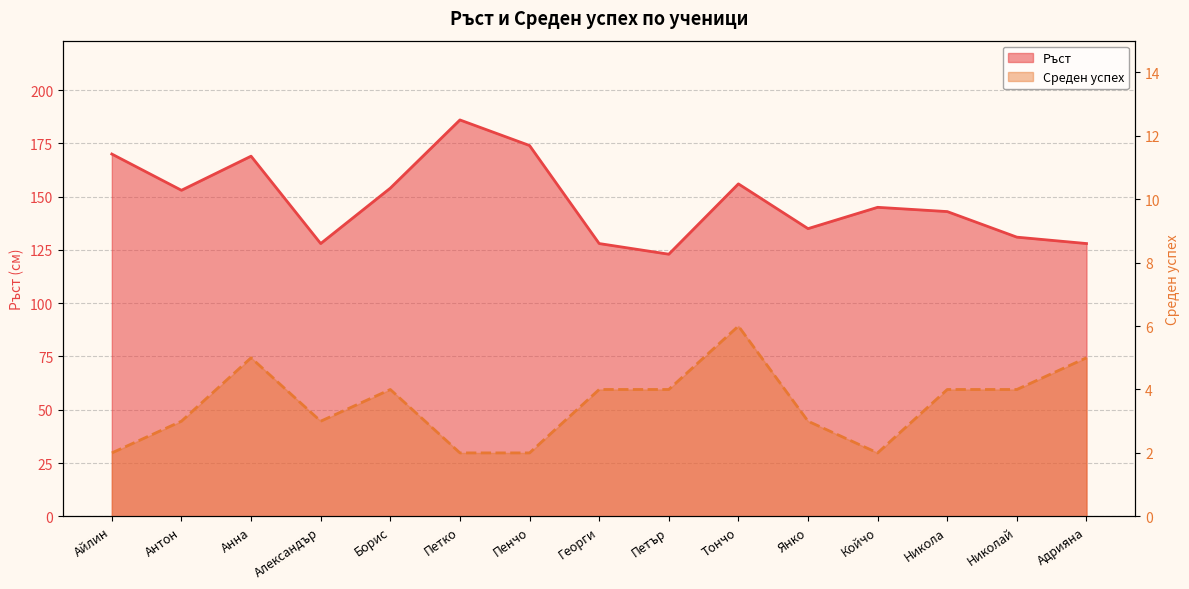

Is it true that Среден успех equals 2 at Георги?

False